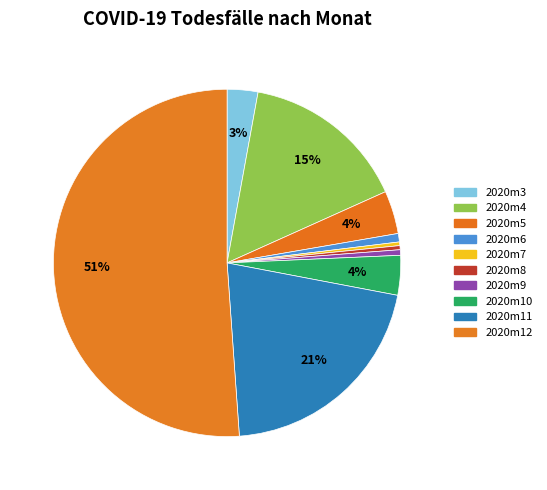

Count the number of slices in the pie.

10